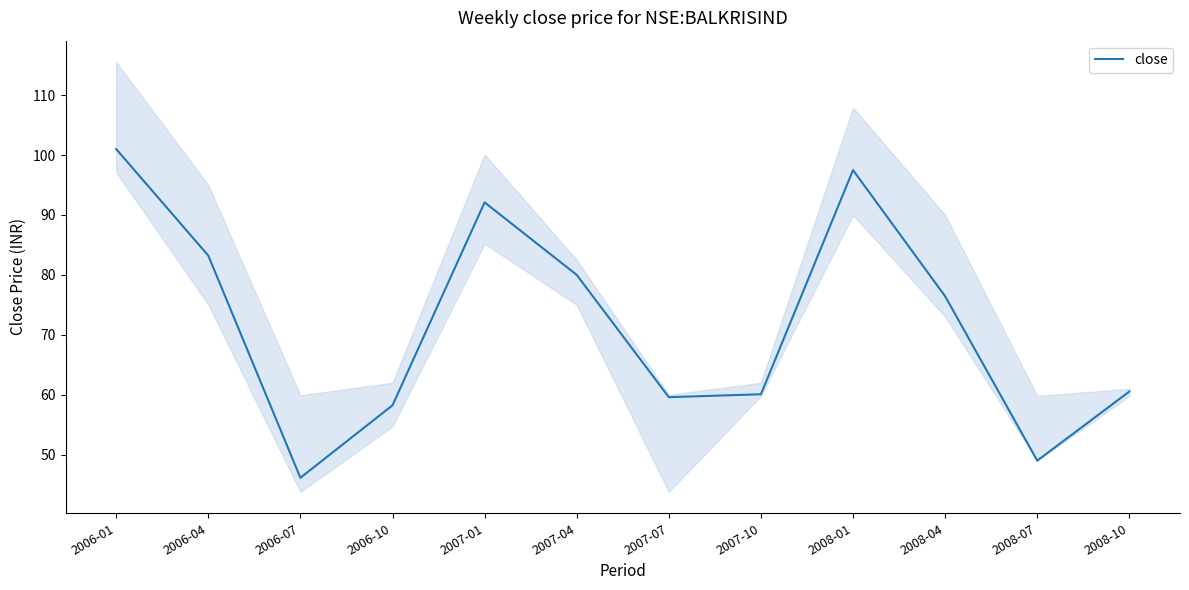

What is the change in value from 2008-07 to 2008-10?

+11.5